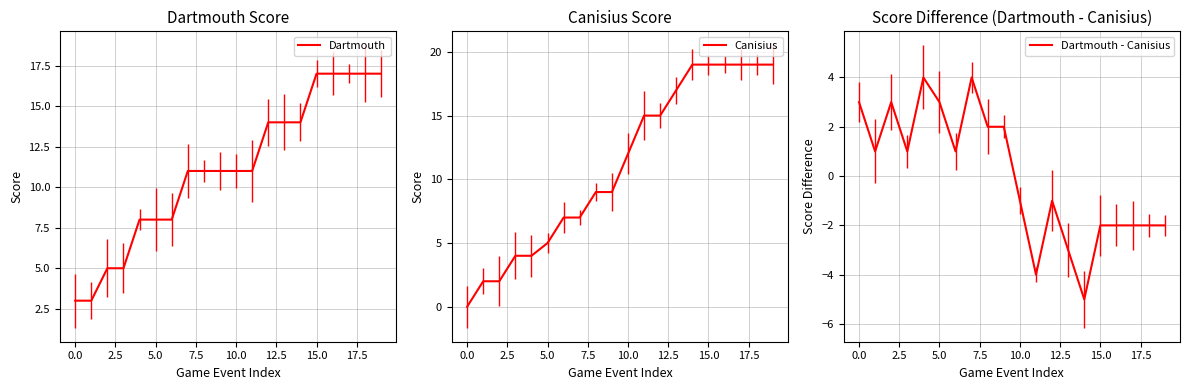

What is the minimum value for Dartmouth?

3